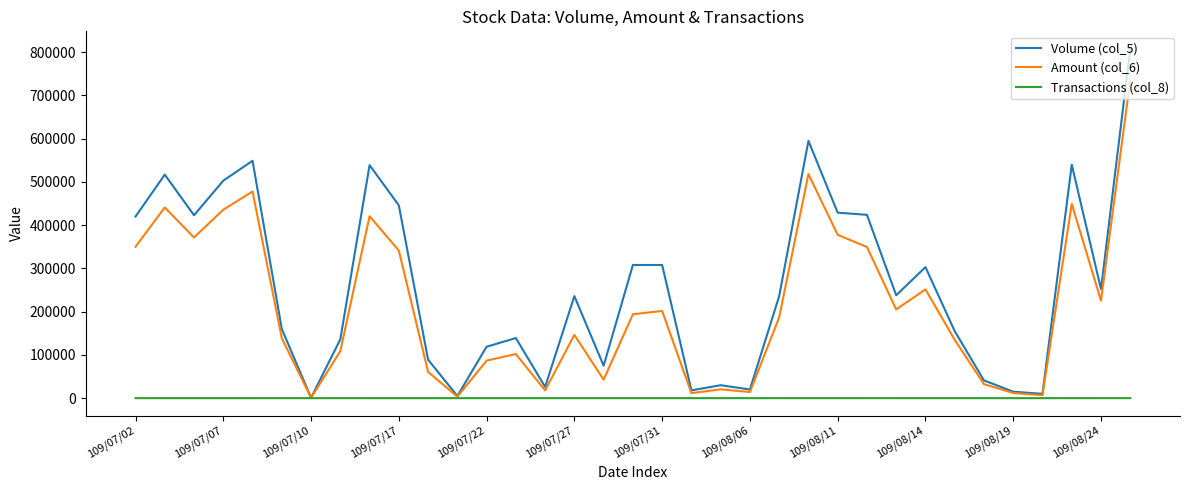

How many series are shown in this chart?

3